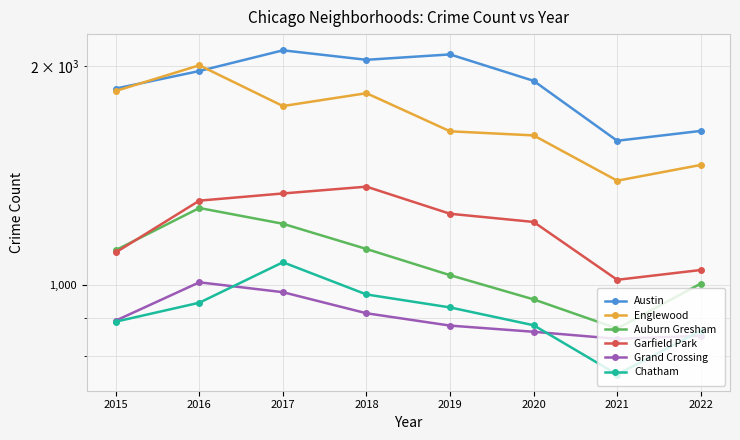

Which series has the largest range (max minus min)?

Englewood